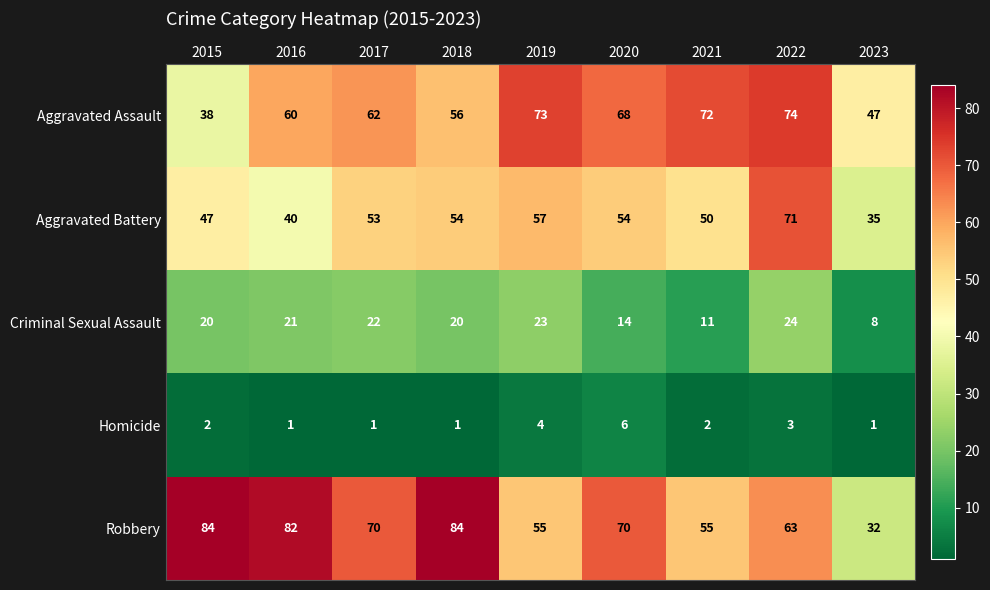

At which category is the sum across all series the highest?

2022